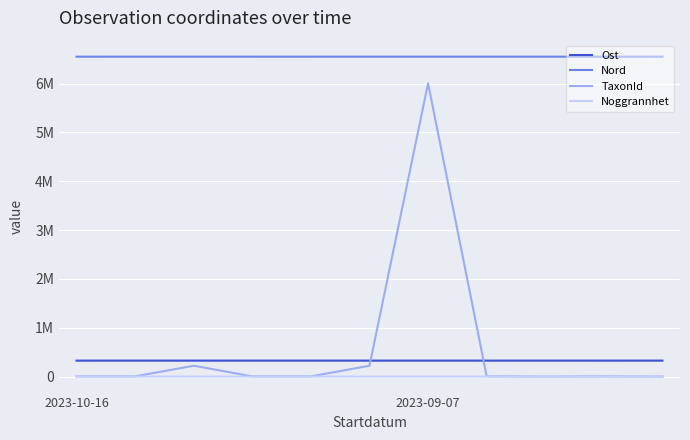

Does the chart have visible grid lines?

Yes